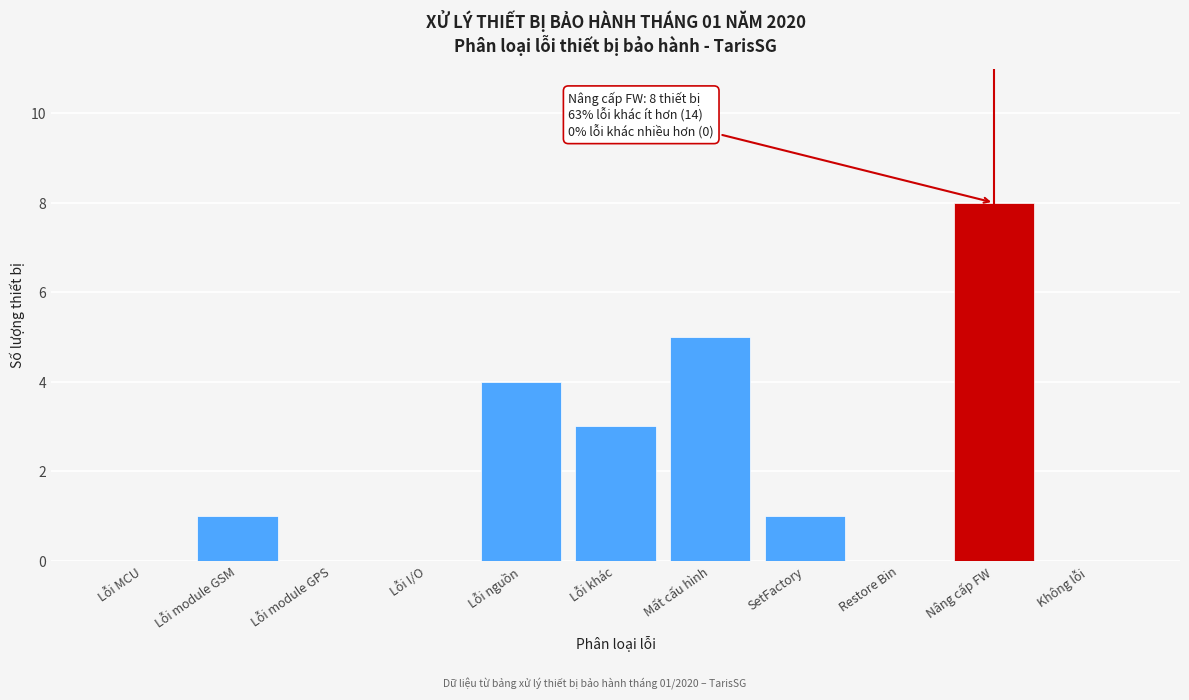

Reading left to right, extract all data points from this chart.

Lỗi MCU=0	Lỗi module GSM=1	Lỗi module GPS=0	Lỗi I/O=0	Lỗi nguồn=4	Lỗi khác=3	Mất cấu hình=5	SetFactory=1	Restore Bin=0	Nâng cấp FW=8	Không lỗi=0